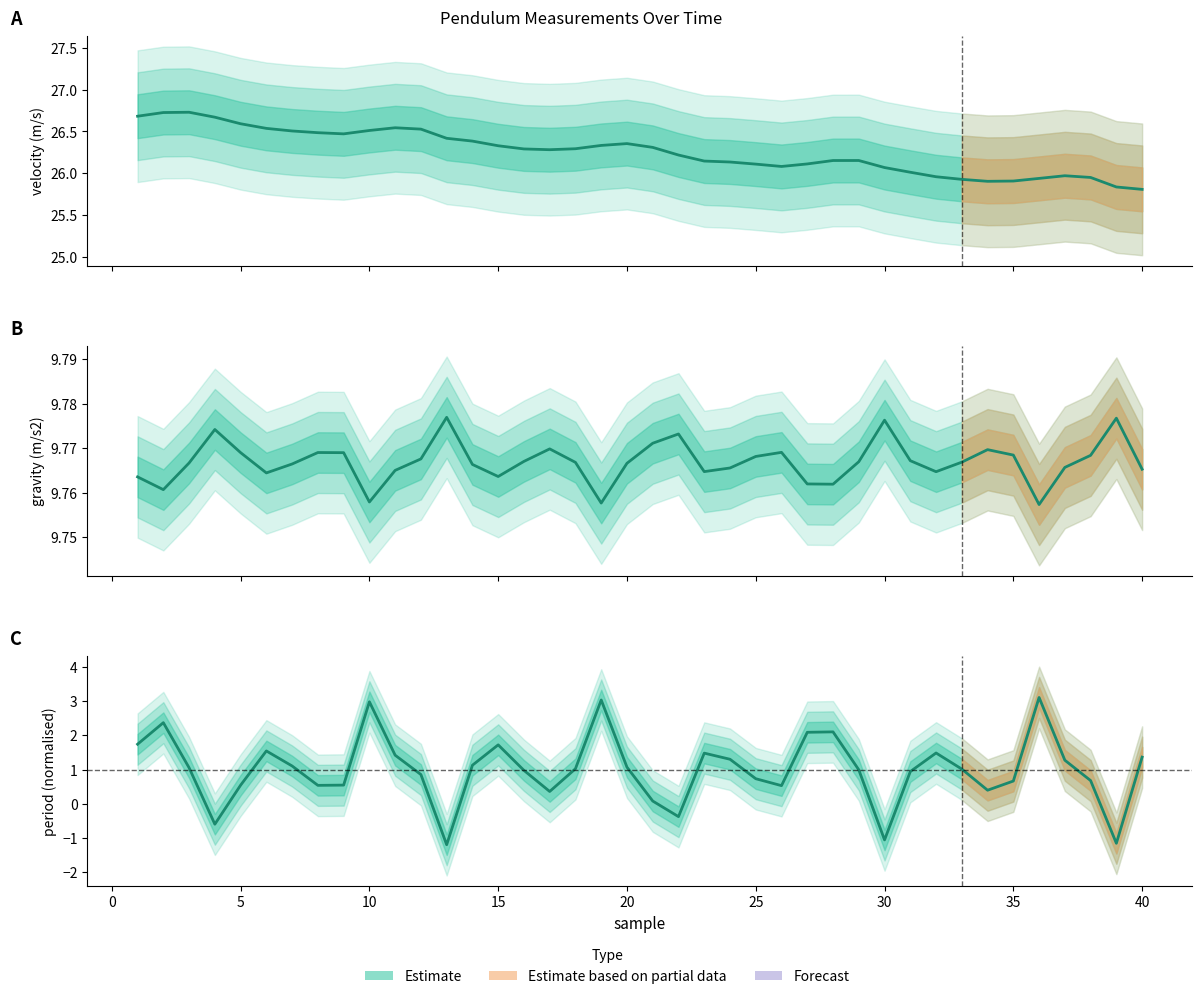

How many lines are shown in the chart?

3